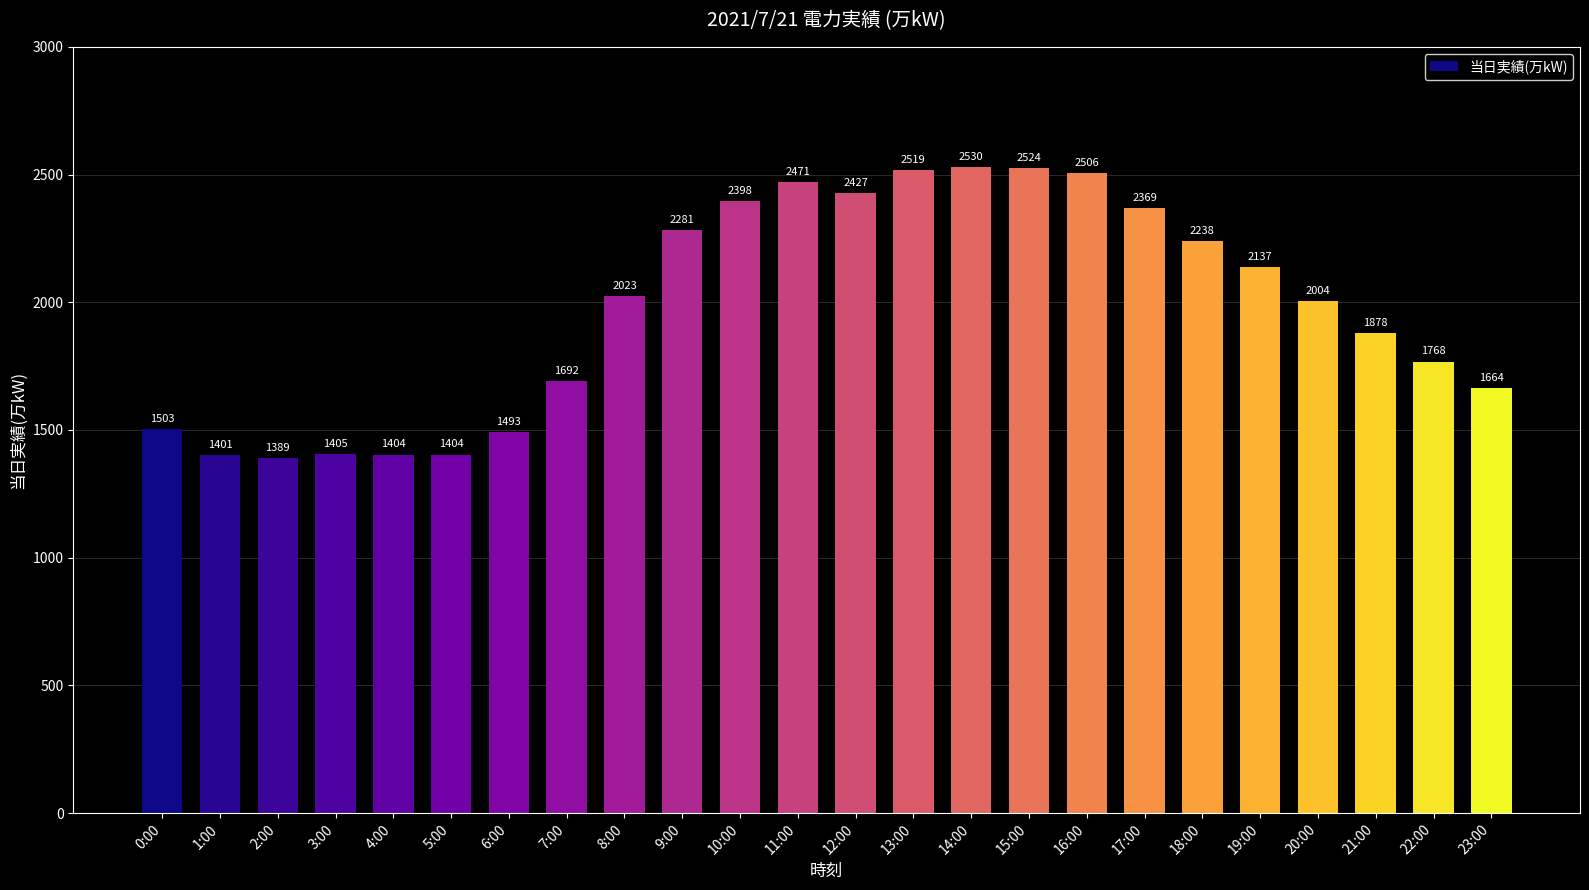

Which has a higher value, 18:00 or 21:00?

18:00